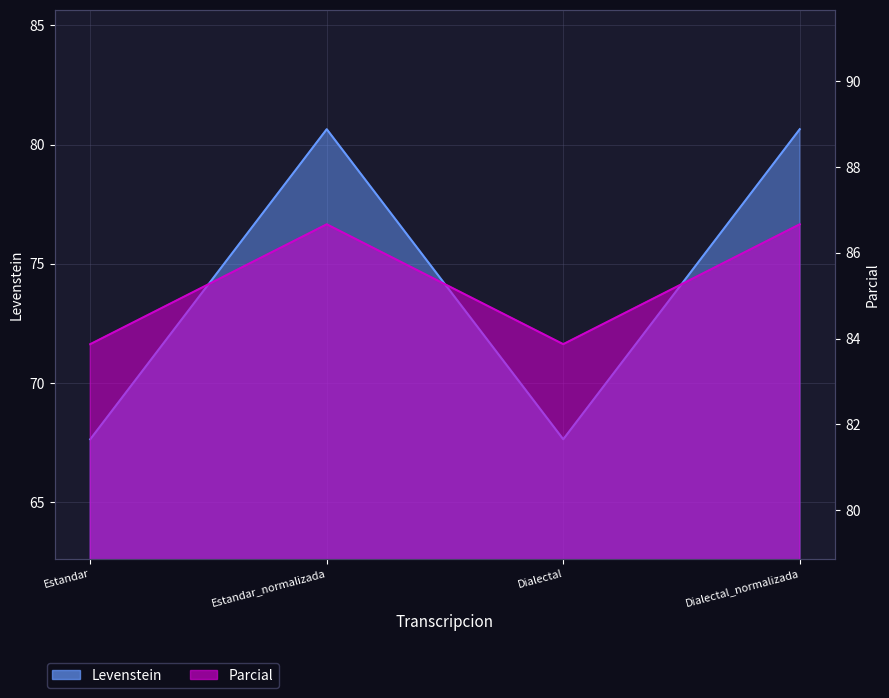

True or false: Levenstein has a value of 16.6 at Dialectal.

False